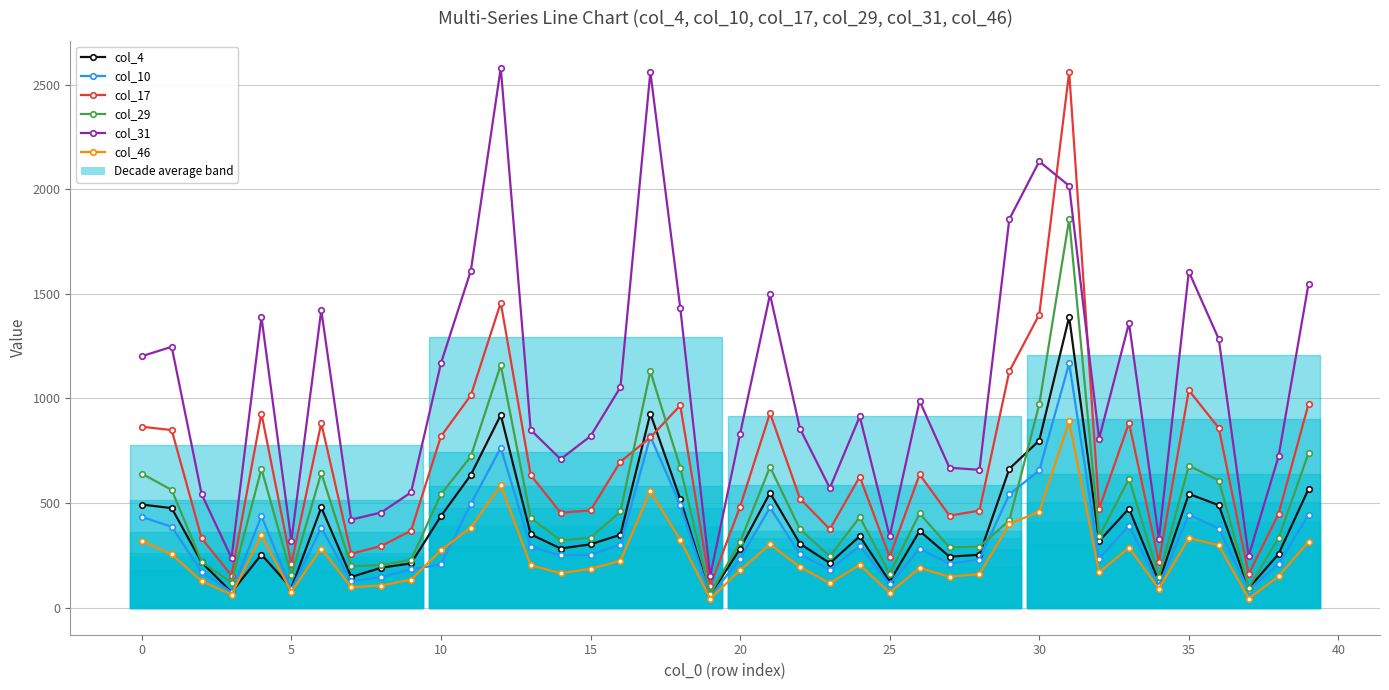

What is the value of the col_4 point at the 14th from the left?

351